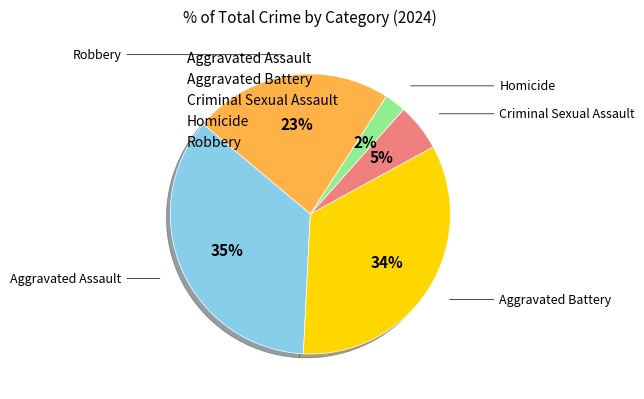

The Robbery slice represents 23% of the pie. True or false?

True